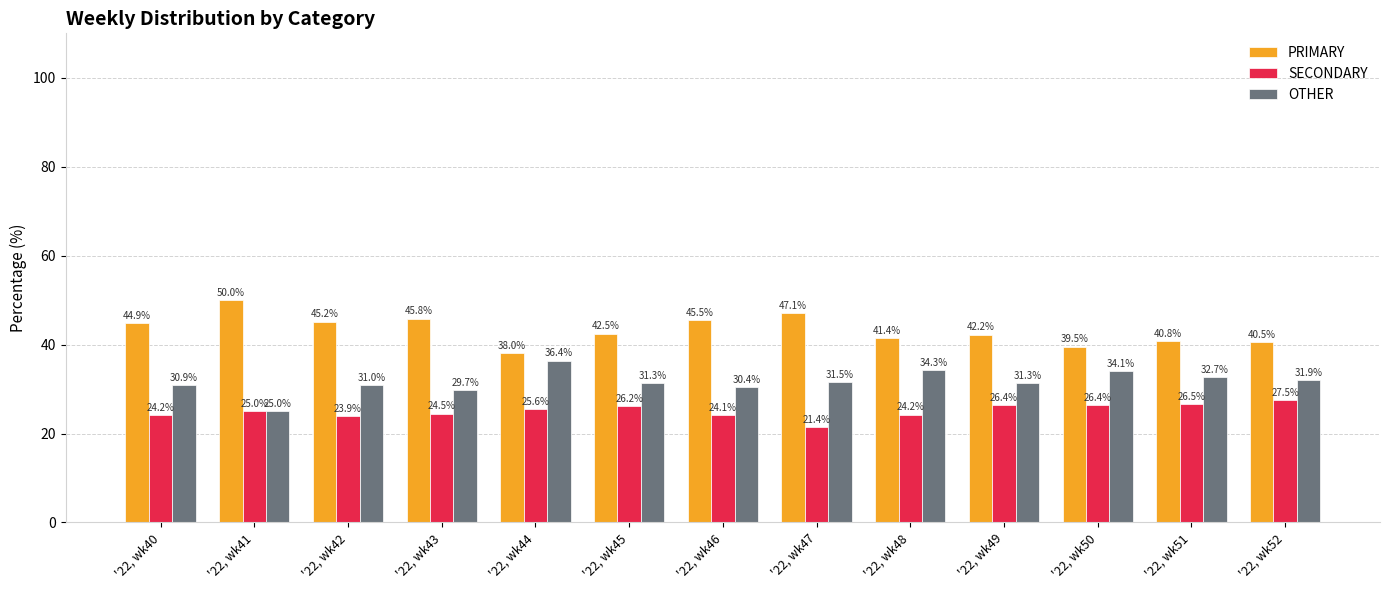

Is the value of OTHER at '22, wk51 greater than the value of PRIMARY at '22, wk45?

No